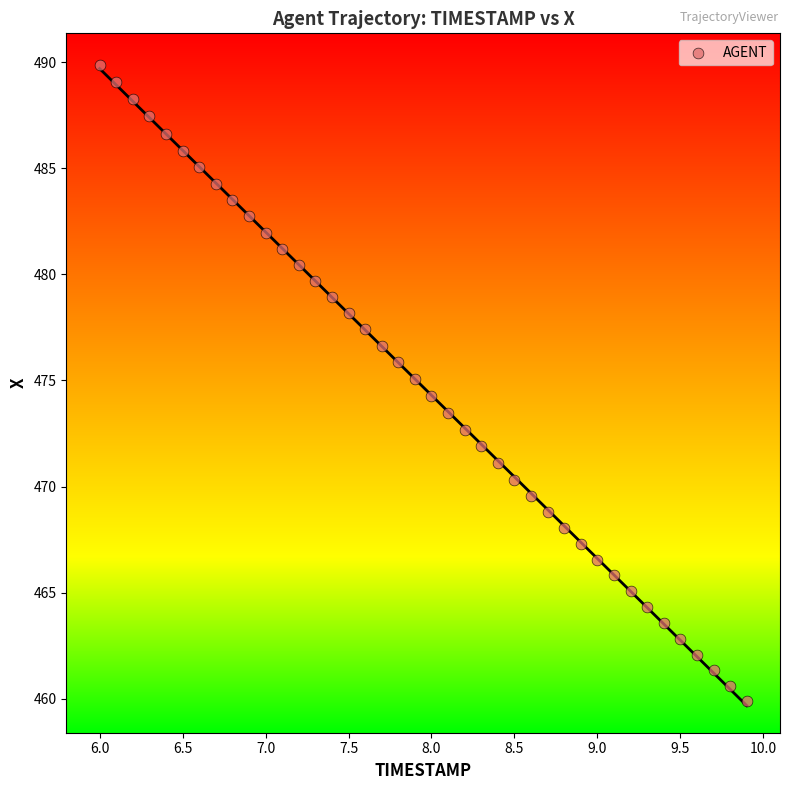

What is the range of X values (max minus min)?

3.9